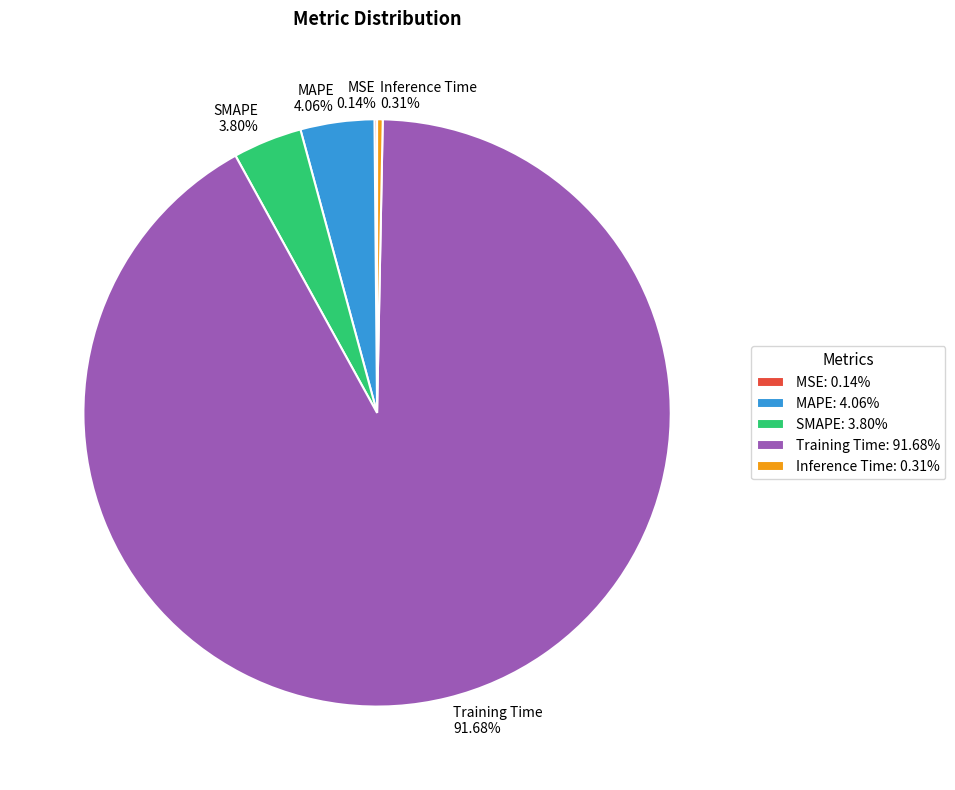

What is the largest slice in the pie chart?

Training Time